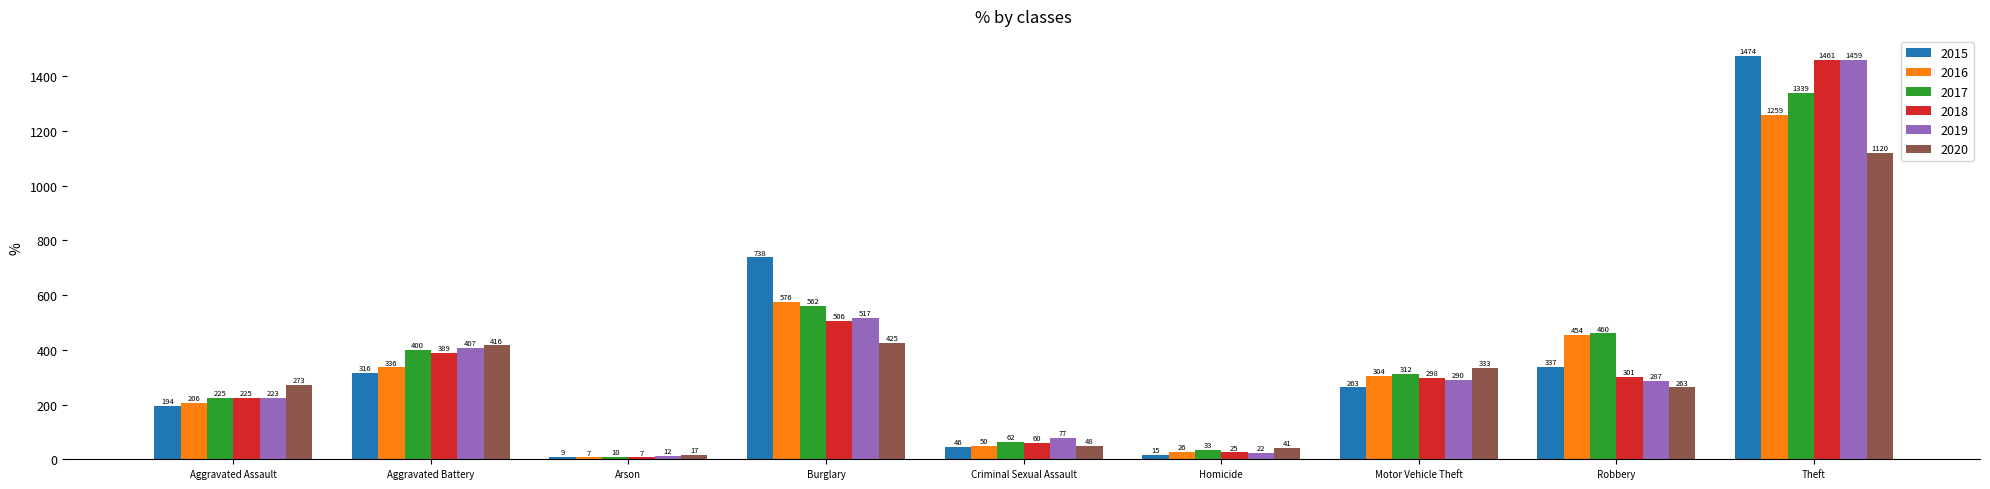

The 2015 series shows 738 at Burglary. True or false?

True